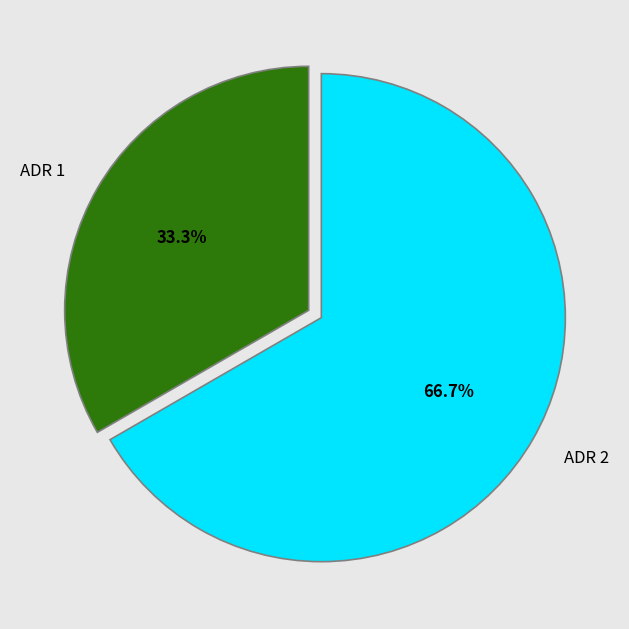

What percentage is the ADR 1 slice, to the nearest percent?

33%